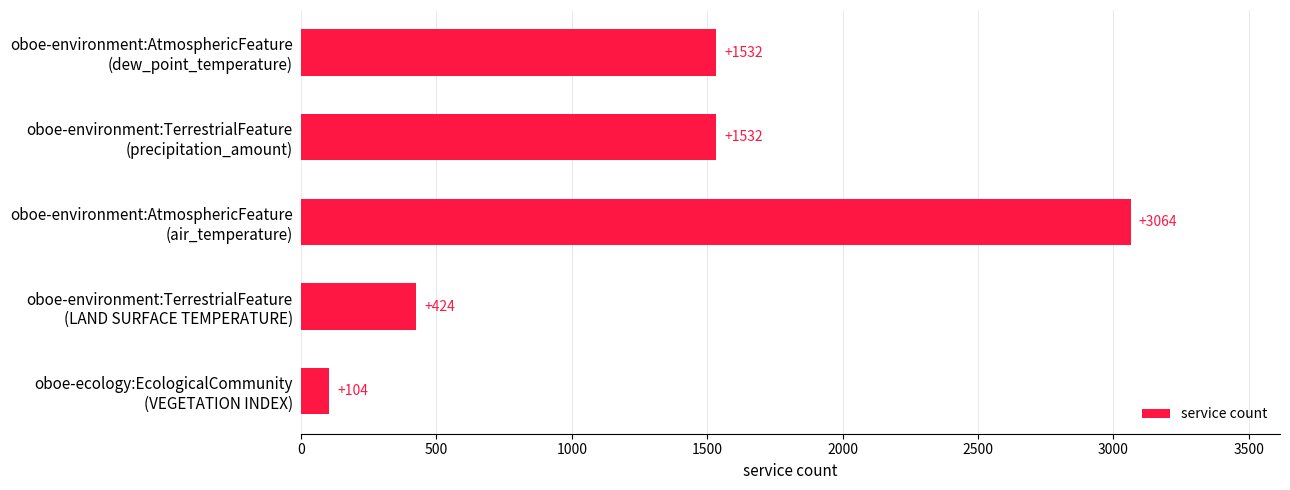

How many values are between 424 and 1532?

3